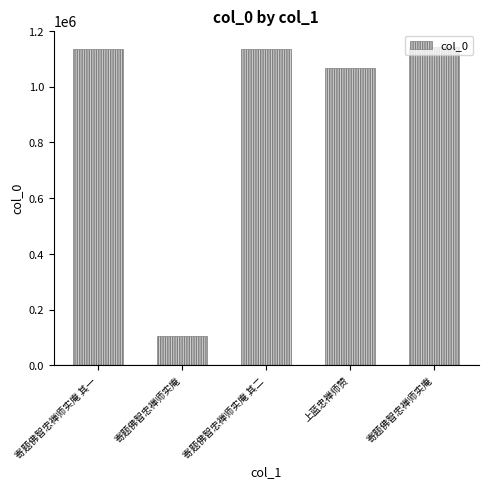

Reading left to right, transcribe all the data shown in this chart.

寄题佛智忠禅师实庵 其一=1135492	寄题佛智忠禅师实庵=106341	寄题佛智忠禅师实庵 其二=1135491	上蓝忠禅师赞=1065322	寄题佛智忠禅师实庵=1143837